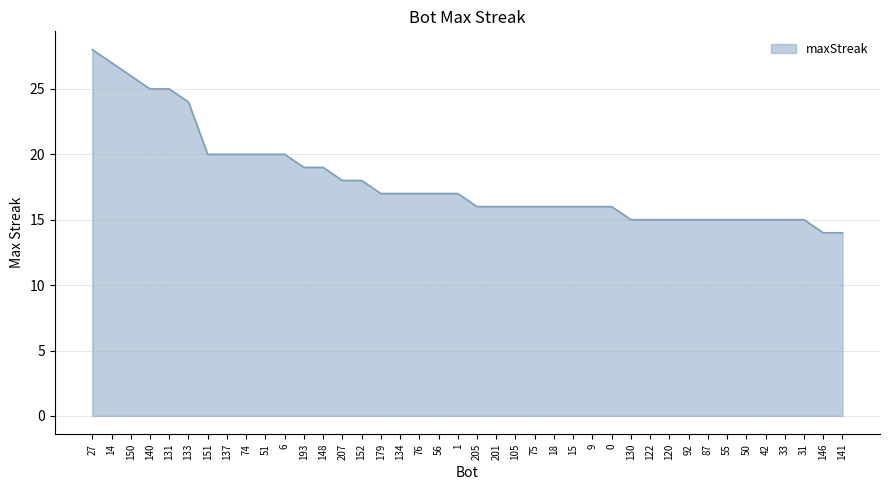

What is the average value?

18